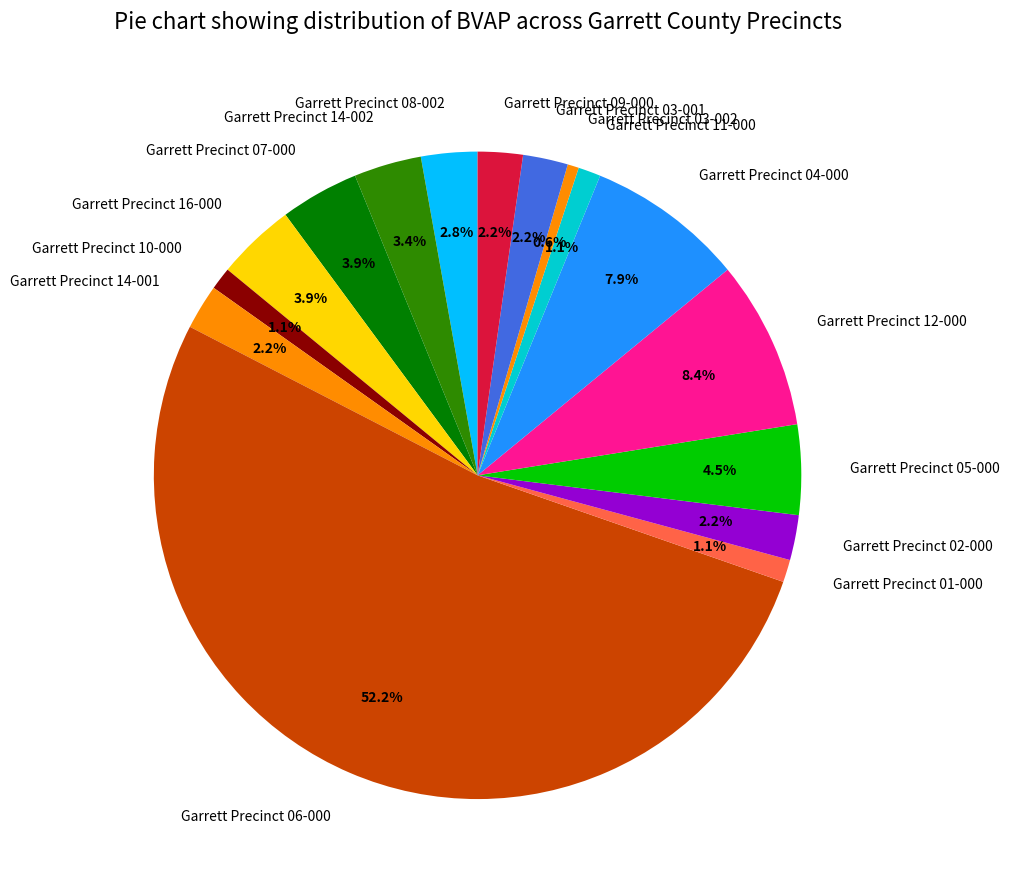

To the nearest percent, what percentage of the pie is Garrett Precinct 03-002?

1%